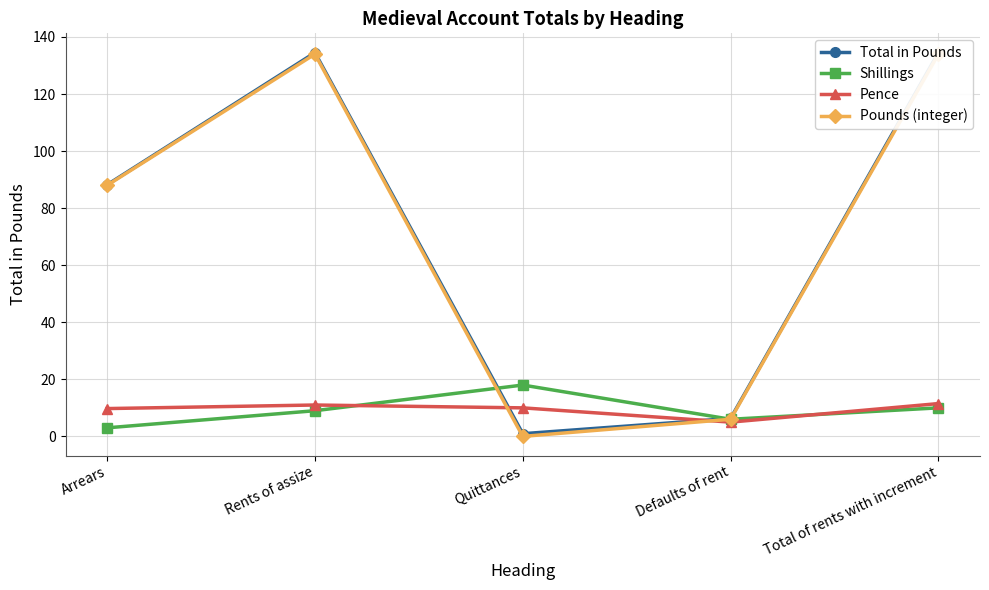

Is it true that Shillings equals 25.3 at Quittances?

False